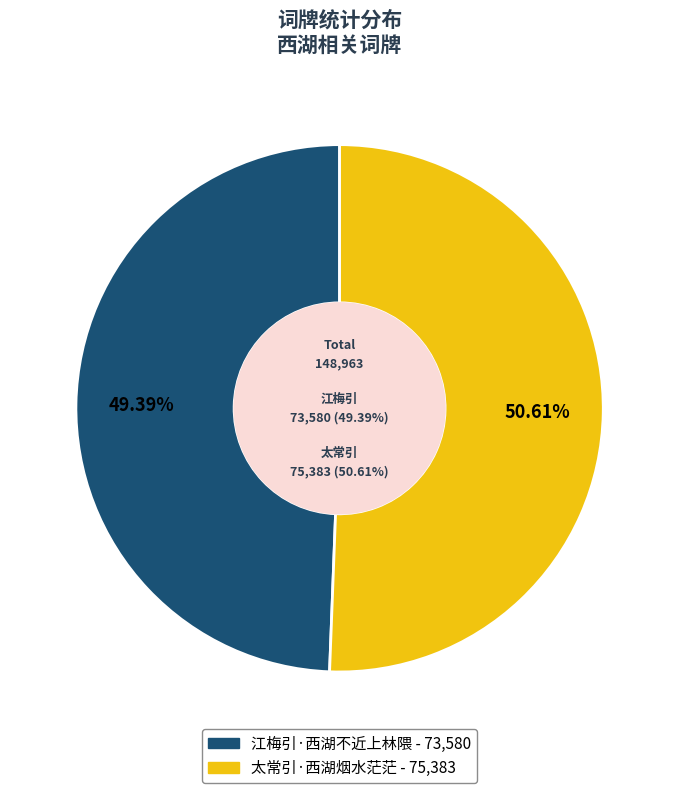

To the nearest percent, what portion does 太常引·西湖烟水茫茫 represent?

51%